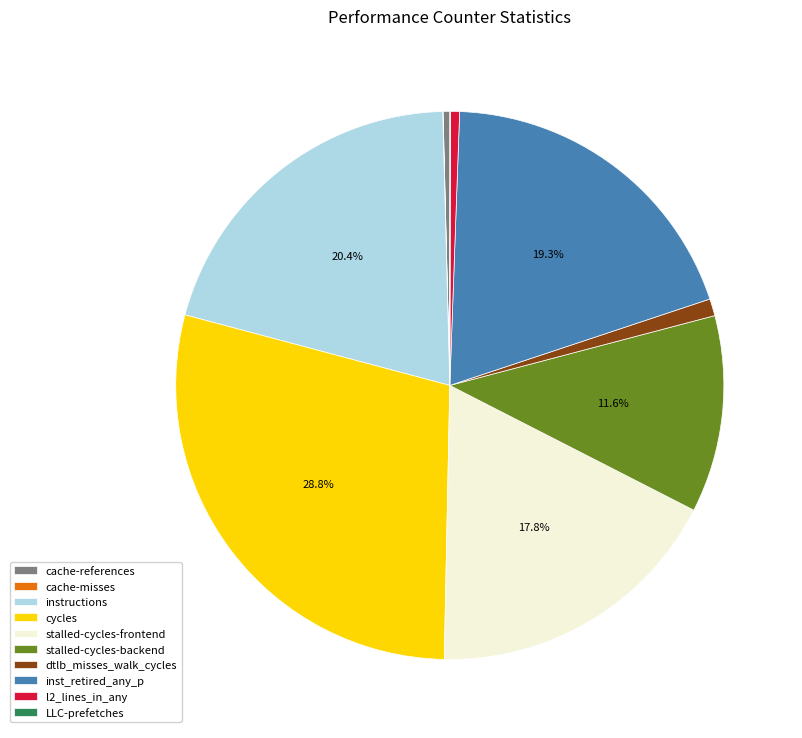

Does any single category account for the majority?

No